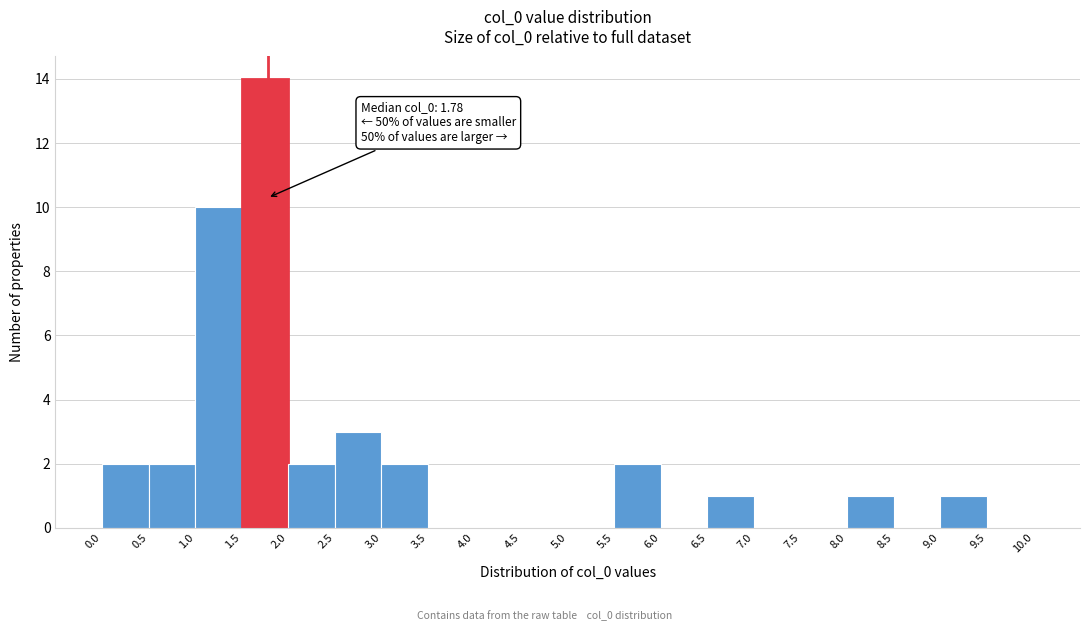

Which range on the x-axis has the tallest bar?

1.5 to 2.0